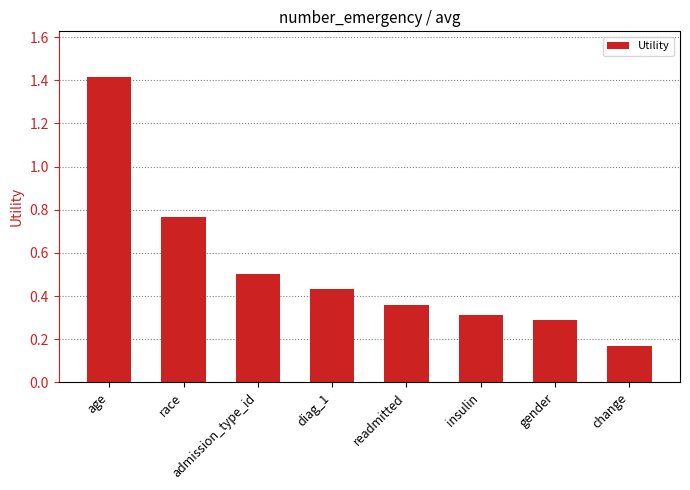

List the labels in order of value, smallest first.

change, gender, insulin, readmitted, diag_1, admission_type_id, race, age